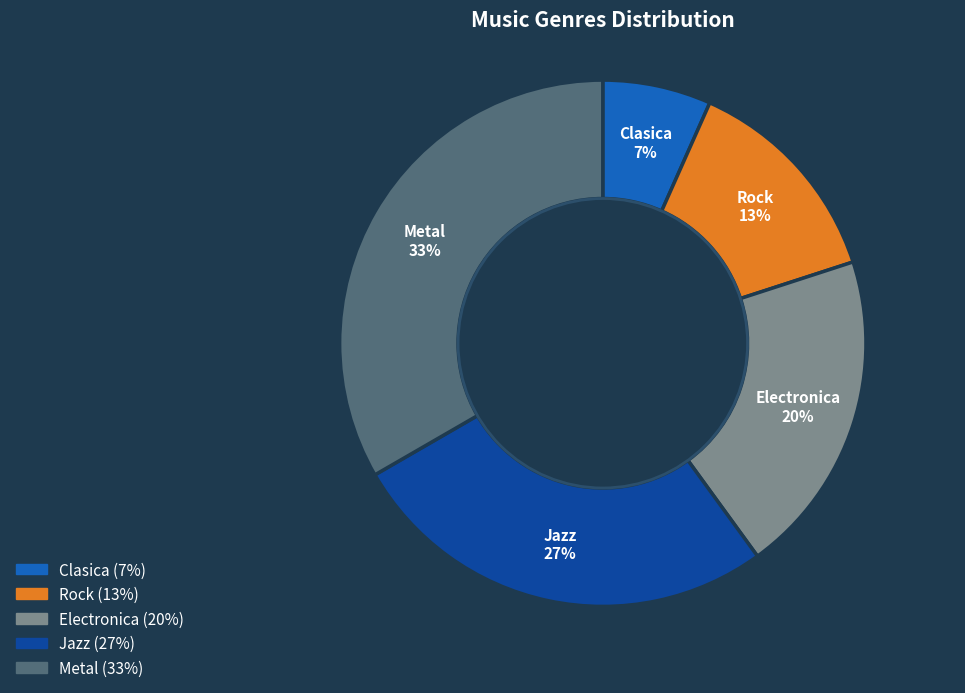

Count the number of slices in the pie.

5